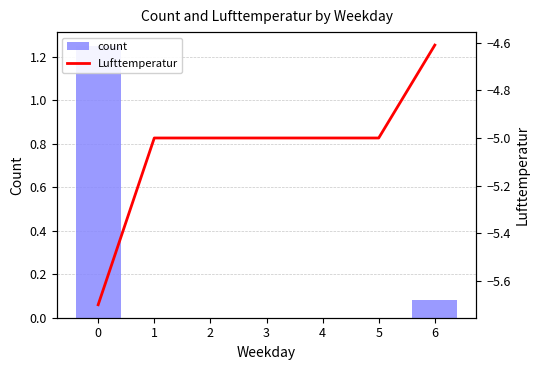

What is the value of the Lufttemperatur bar at the 1st from the left?

-5.7